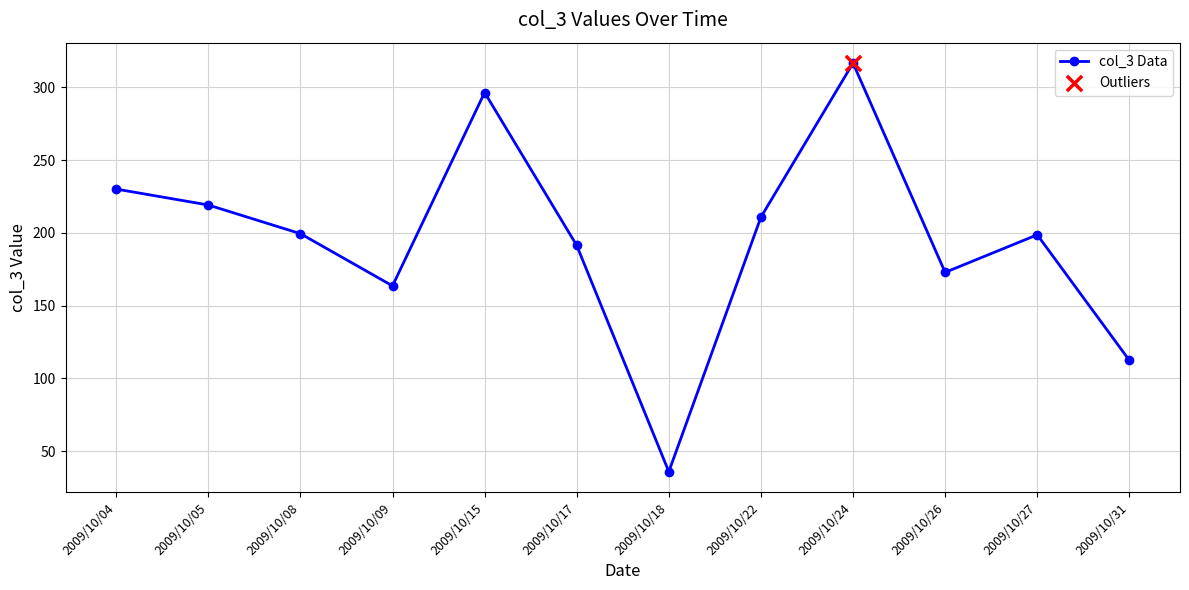

What is the change in value from 2009/10/05 to 2009/10/24?

+97.5